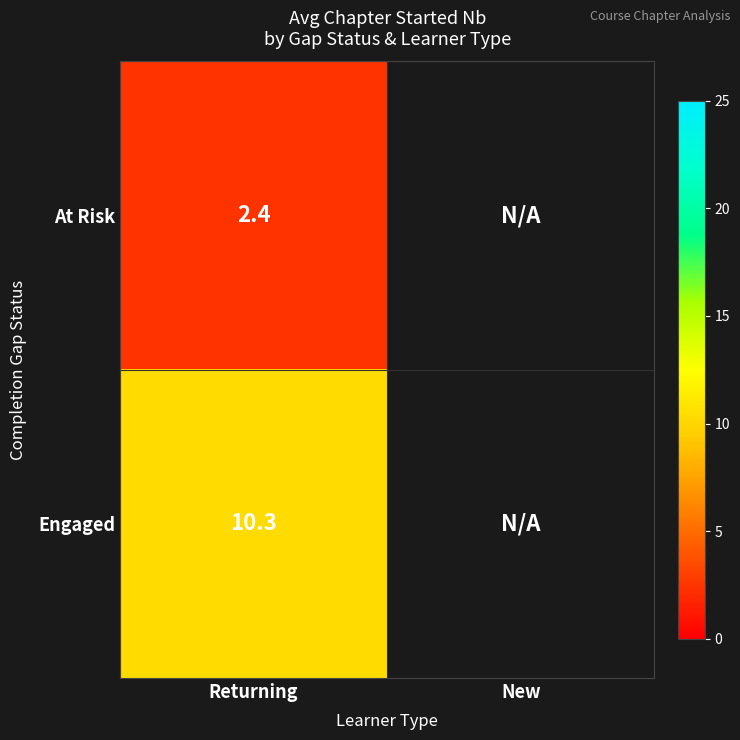

Which series has the largest range (max minus min)?

At Risk